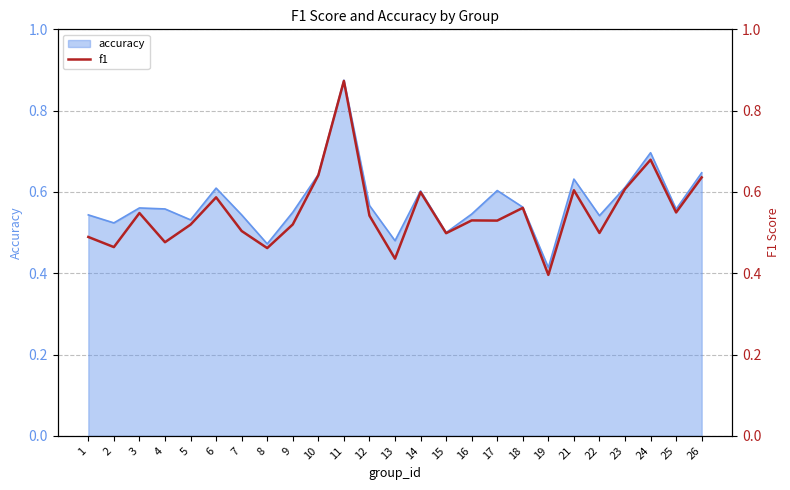

List the labels in order of value, smallest first.

19, 13, 8, 2, 4, 1, 15, 22, 7, 5, 9, 17, 16, 12, 3, 25, 18, 6, 14, 21, 23, 26, 10, 24, 11